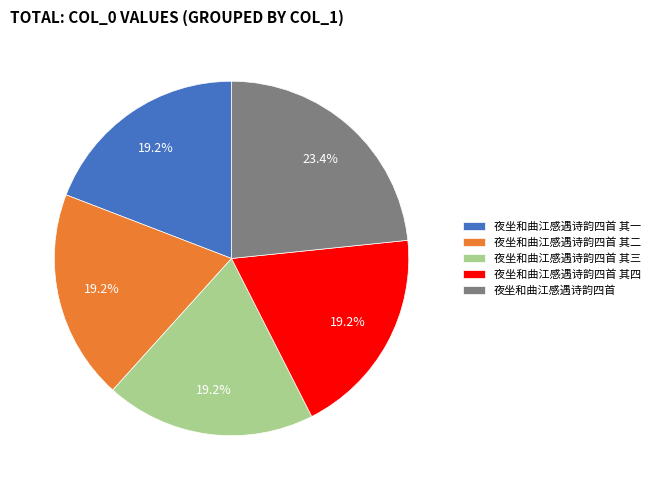

Approximately how many times larger is the value at 夜坐和曲江感遇诗韵四首 其四 compared to 夜坐和曲江感遇诗韵四首 其二?

1.0